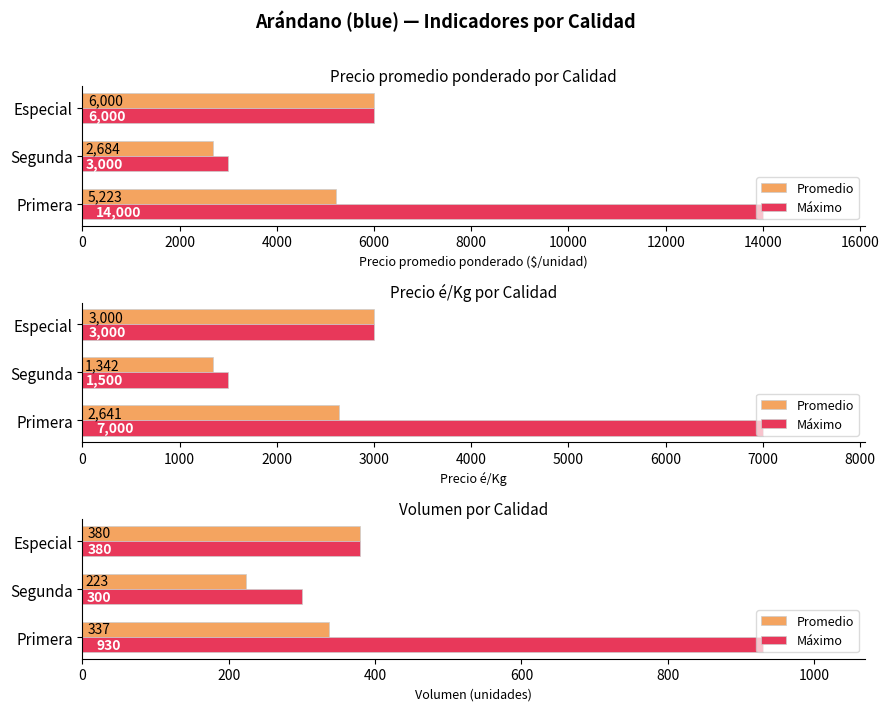

What is the value of the Promedio bar at the 1st from the left?

337.5